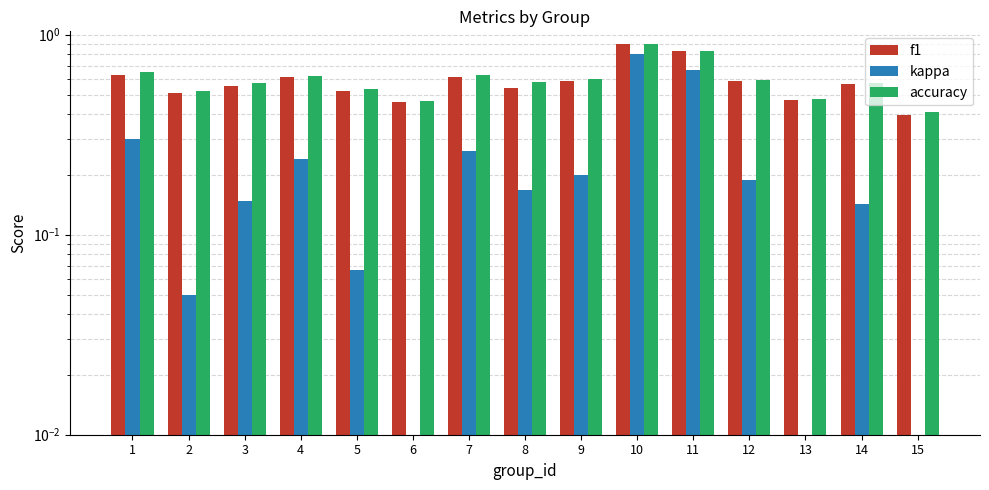

What is the difference between the maximum and minimum values in the accuracy series?

0.5